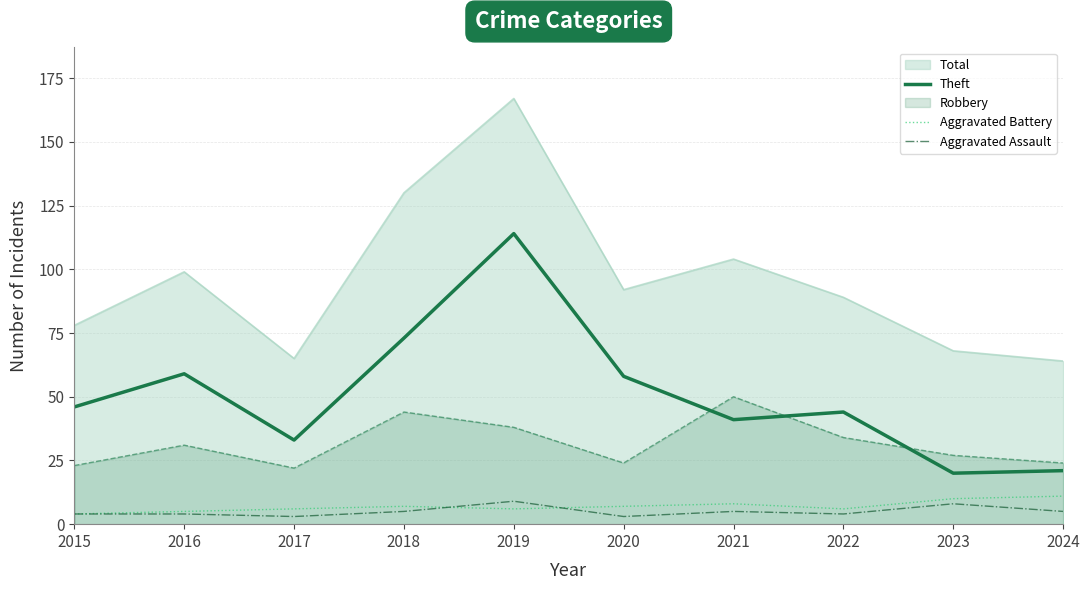

What are all the series names shown in the legend?

Total, Theft, Robbery, Aggravated Battery, Aggravated Assault